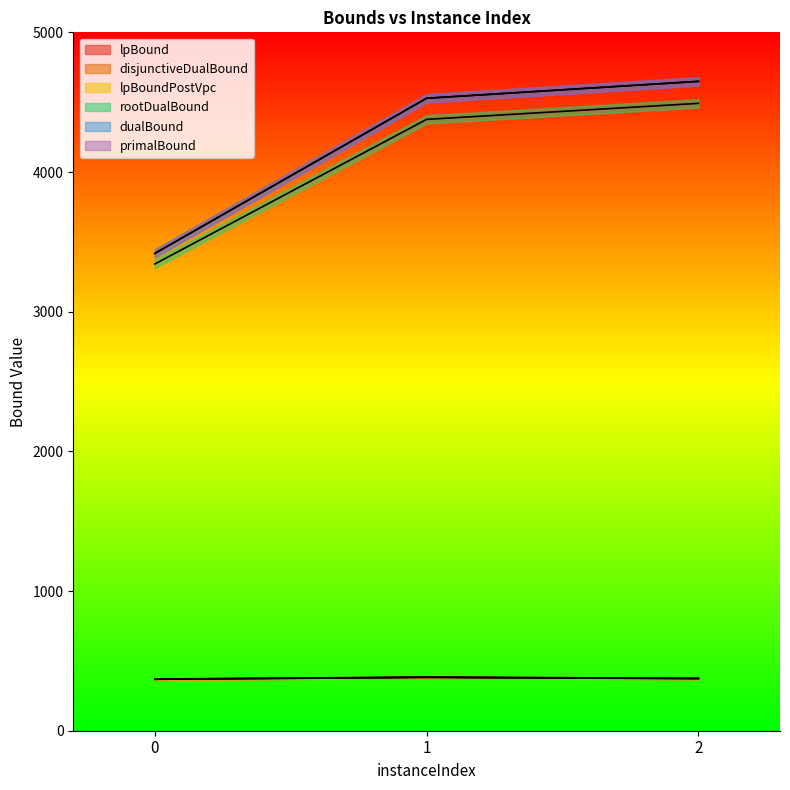

Reading left to right, transcribe all the data shown in this chart.

lpBound: 367.8	381.5	372.6
disjunctiveDualBound: 370.3	383.9	375.1
lpBoundPostVpc: 369.0	382.6	373.8
rootDualBound: 3341.4	4376.9	4491.4
dualBound: 3417.0	4528.0	4649.0
primalBound: 3417.0	4528.0	4649.0